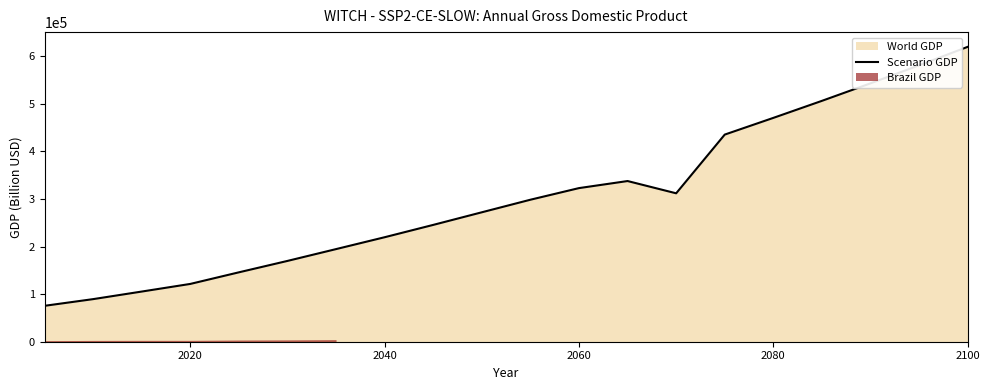

True or false: the data has more than 0 interior local peaks.

True